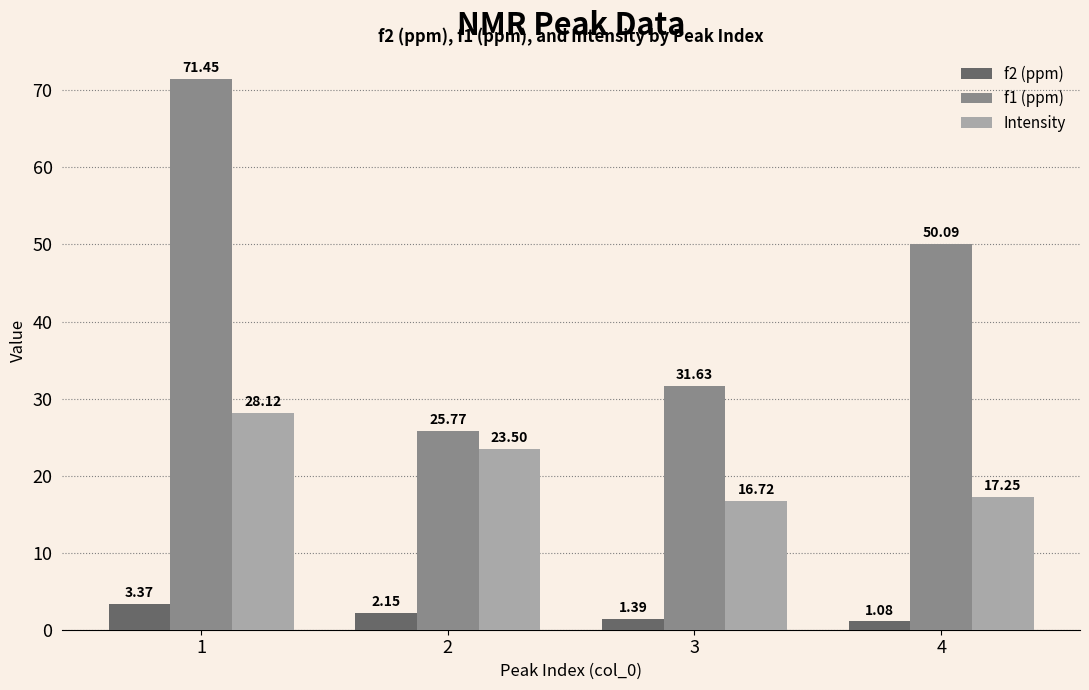

Is the value of Intensity at 1 greater than the value of f1 (ppm) at 4?

No